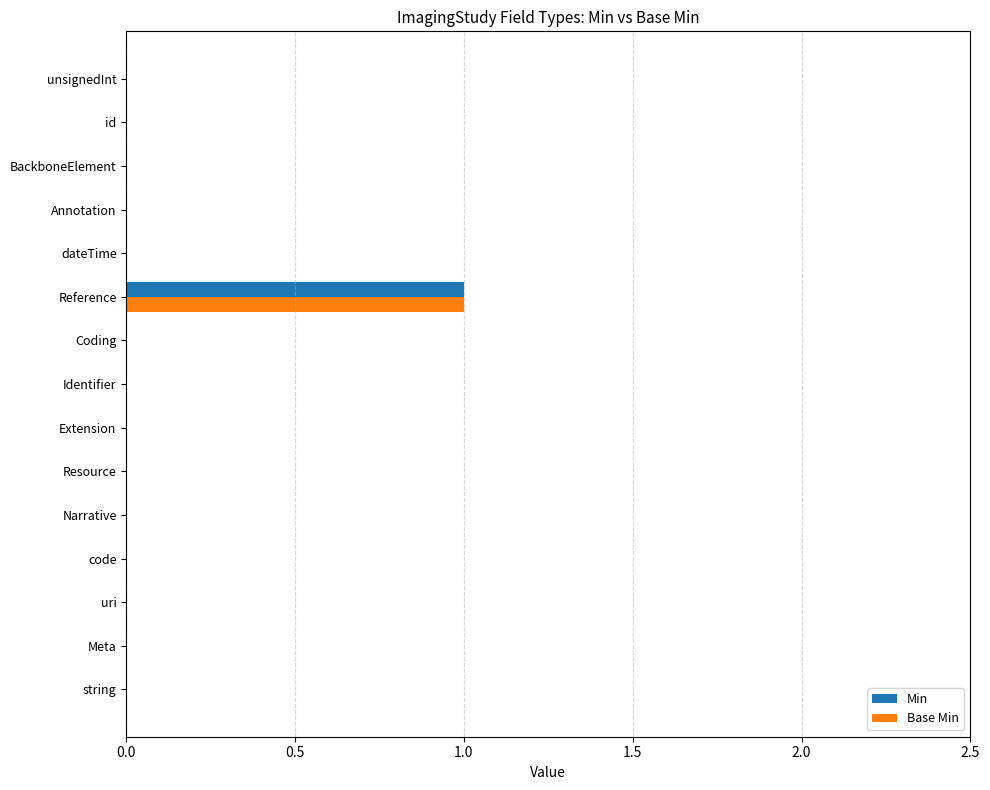

Which category has the highest value in the Base Min series?

Reference